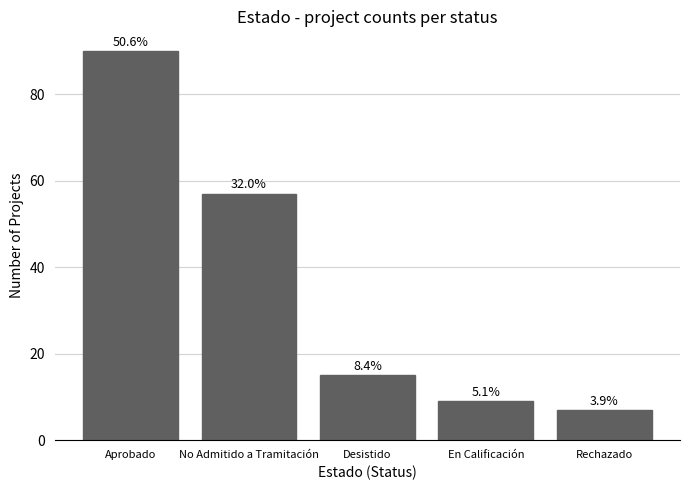

Between Aprobado and Rechazado, which is larger?

Aprobado